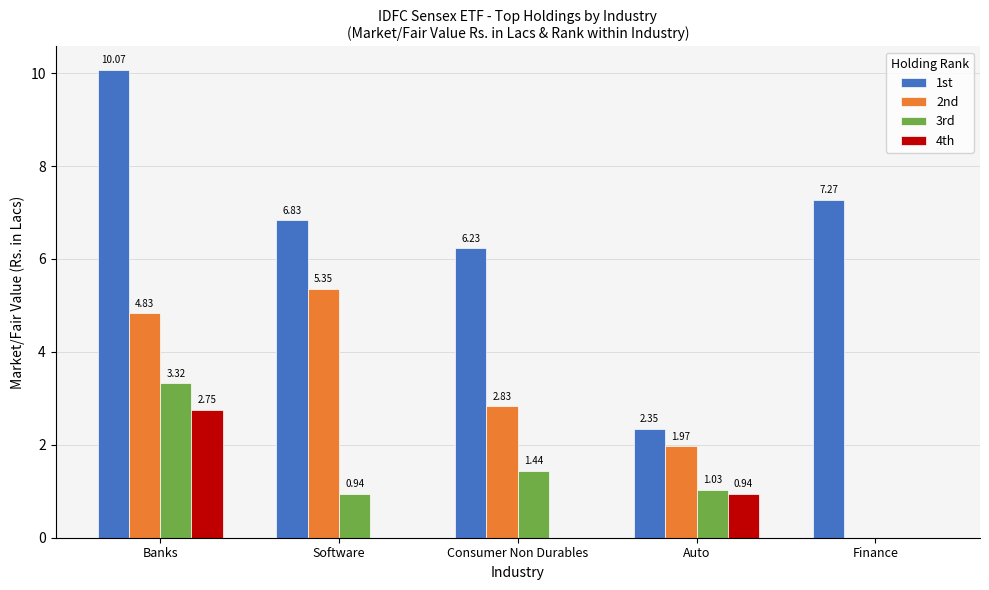

Where does the 3rd series first go above 1?

Banks